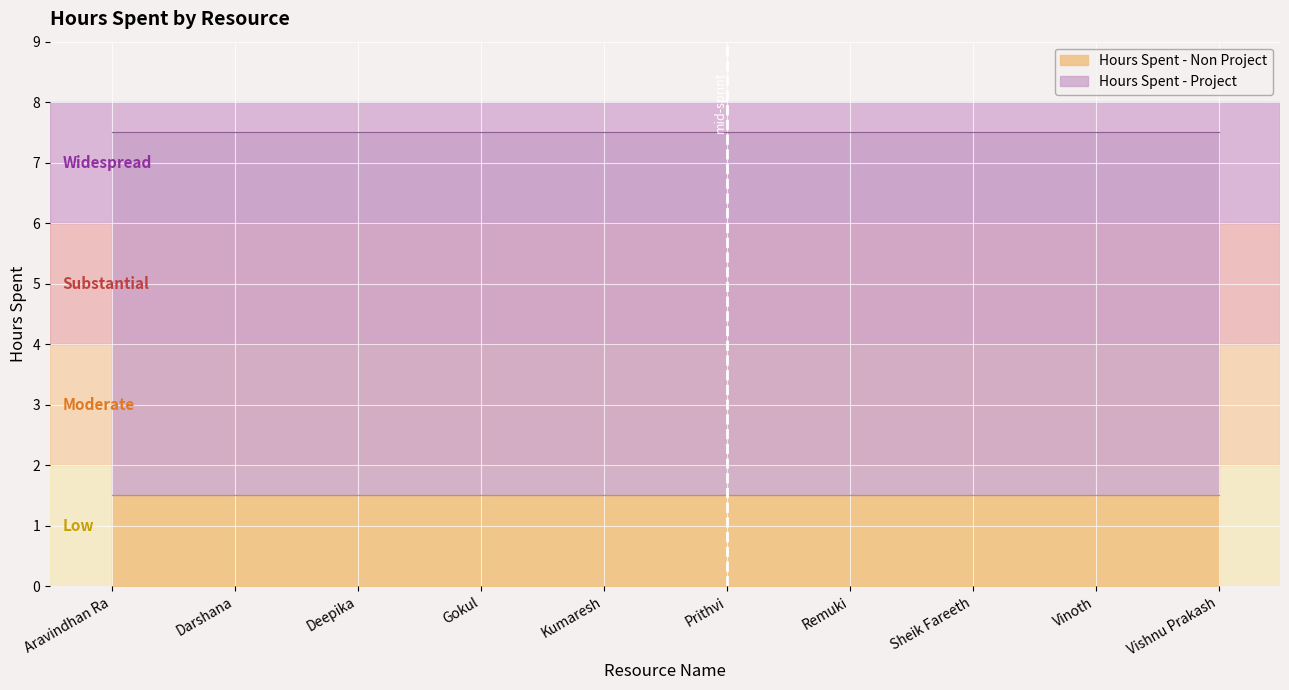

True or false: Hours Spent - Non Project and Hours Spent - Project intersect in this chart.

False